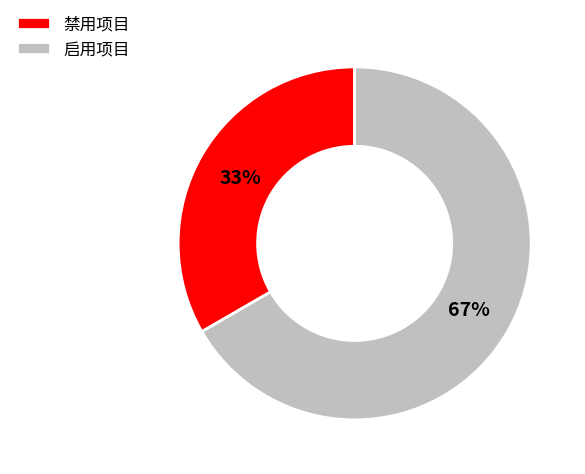

To the nearest percent, what portion does 禁用项目 represent?

33%